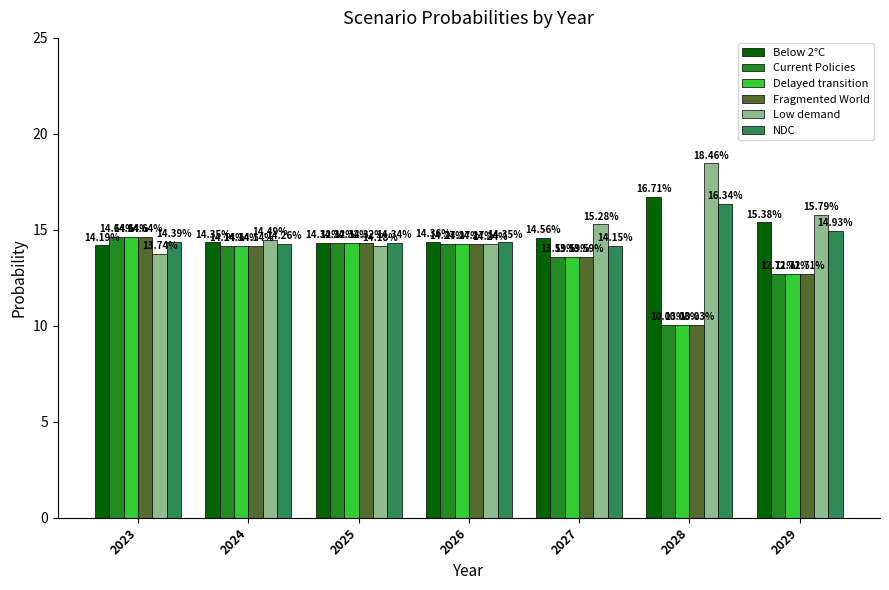

The value of Current Policies at 2029 is 22.3. True or false?

False